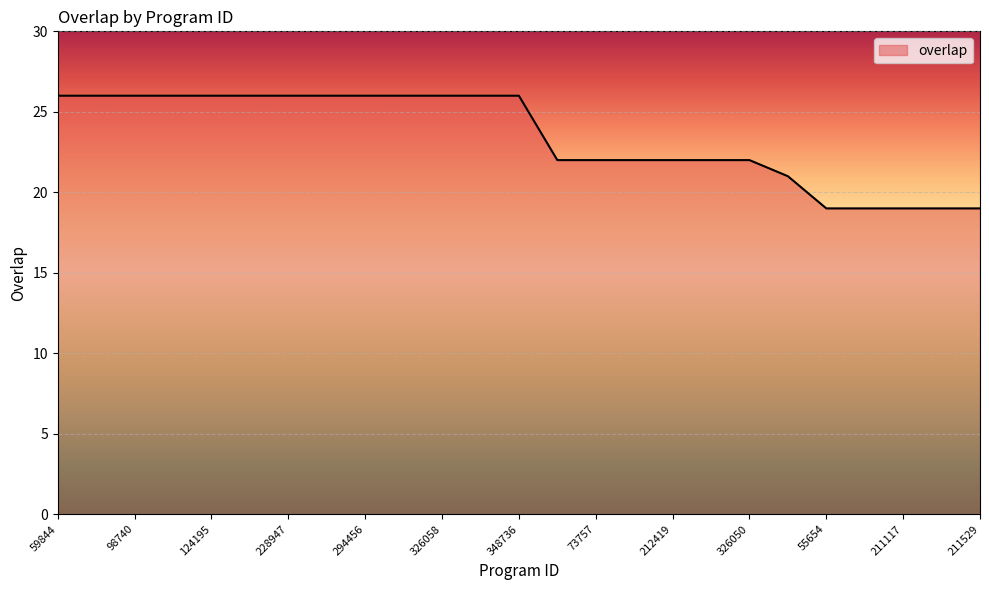

What is the greatest value displayed?

26